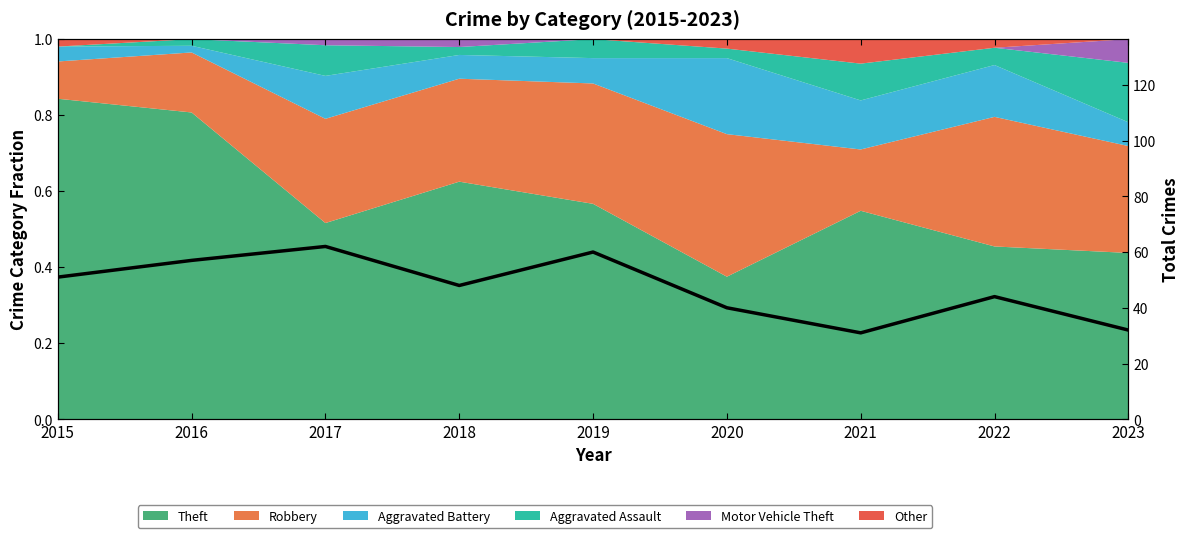

Reading left to right, list all the values displayed in this chart.

51	57	62	48	60	40	31	44	32